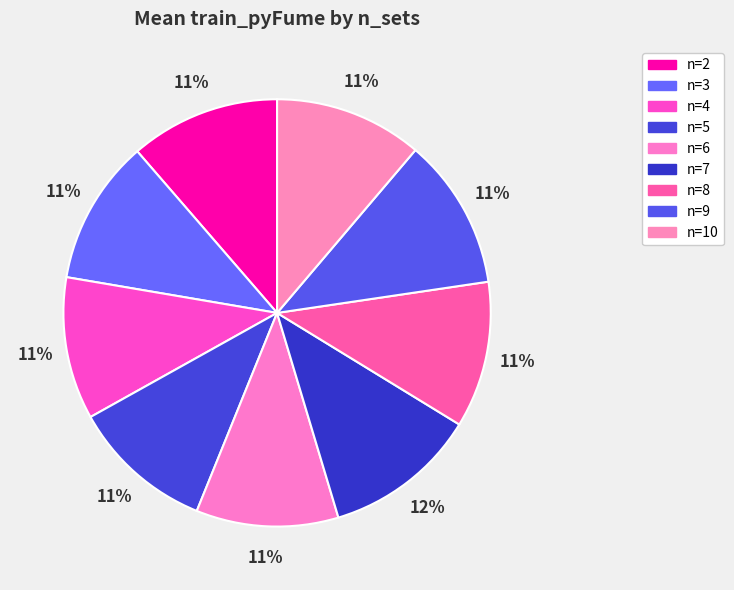

What percentage do n=7 and n=6 together represent?

22.4%